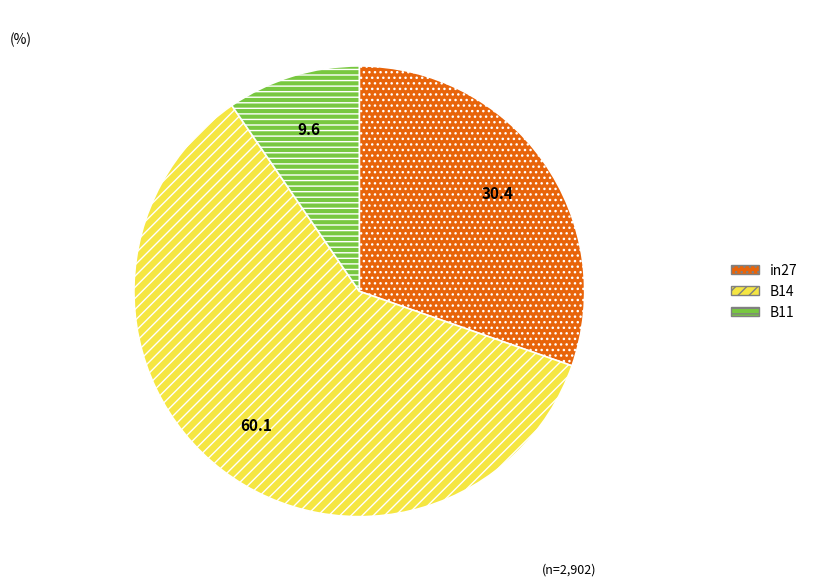

Is B14 the majority of the pie?

Yes